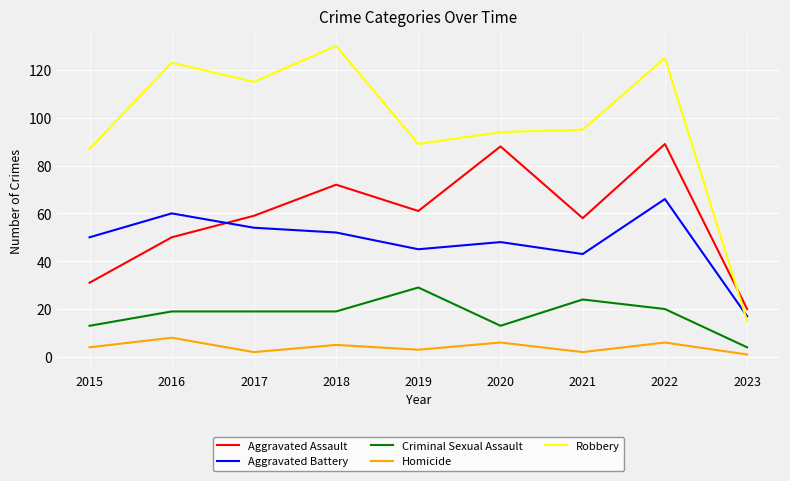

Does the chart have visible grid lines?

Yes